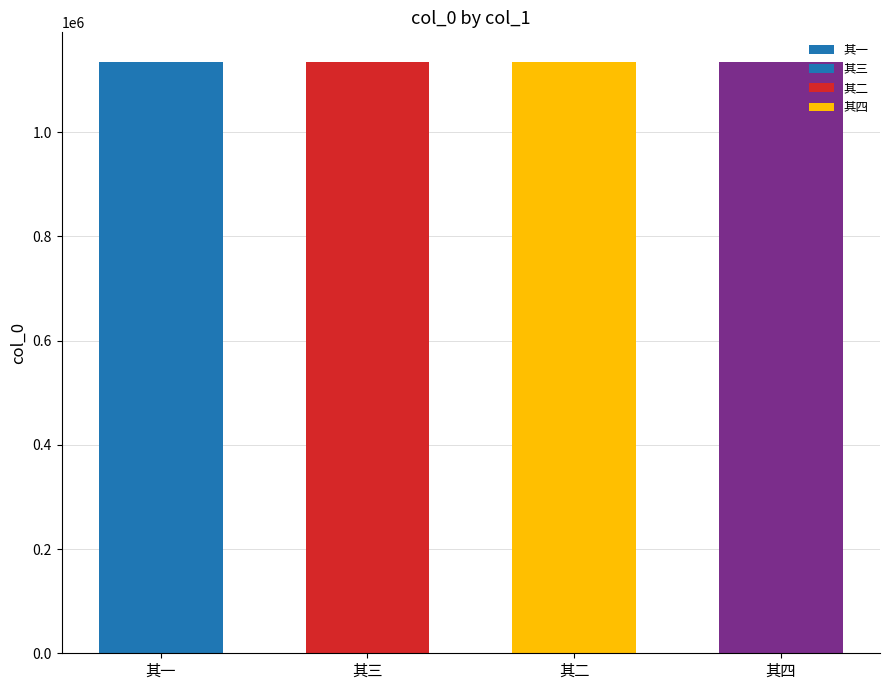

How many values are below 1134847?

2